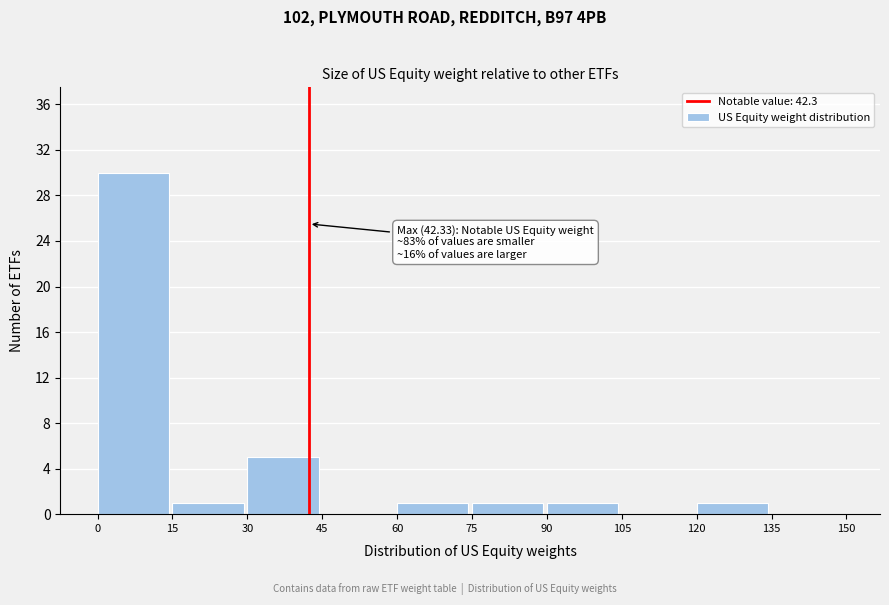

Over which range of the x-axis is the bar tallest?

0 to 15